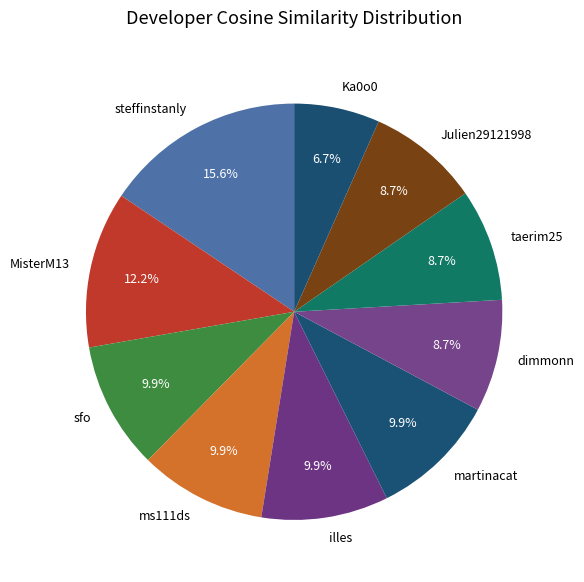

True or false: taerim25 accounts for 9% of the total.

True